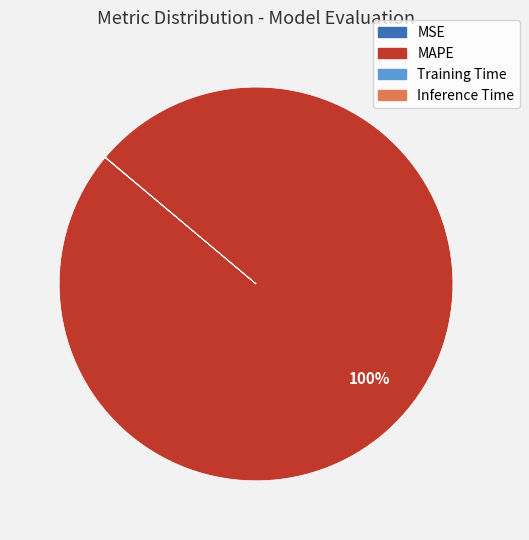

Which slice represents more than half of the pie?

MAPE